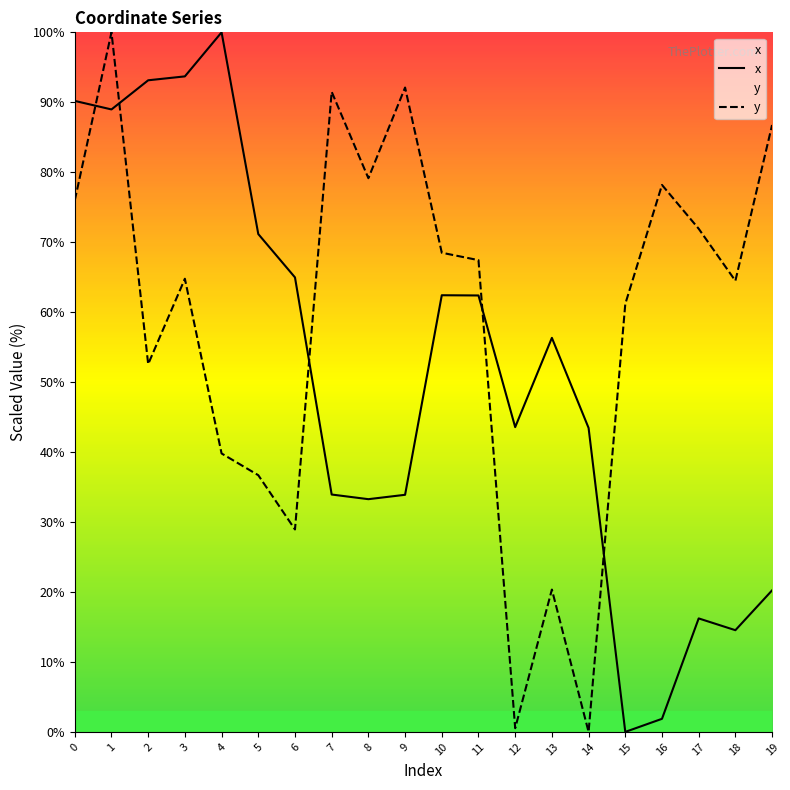

In x, how many points are higher than both neighbors (excluding endpoints)?

4